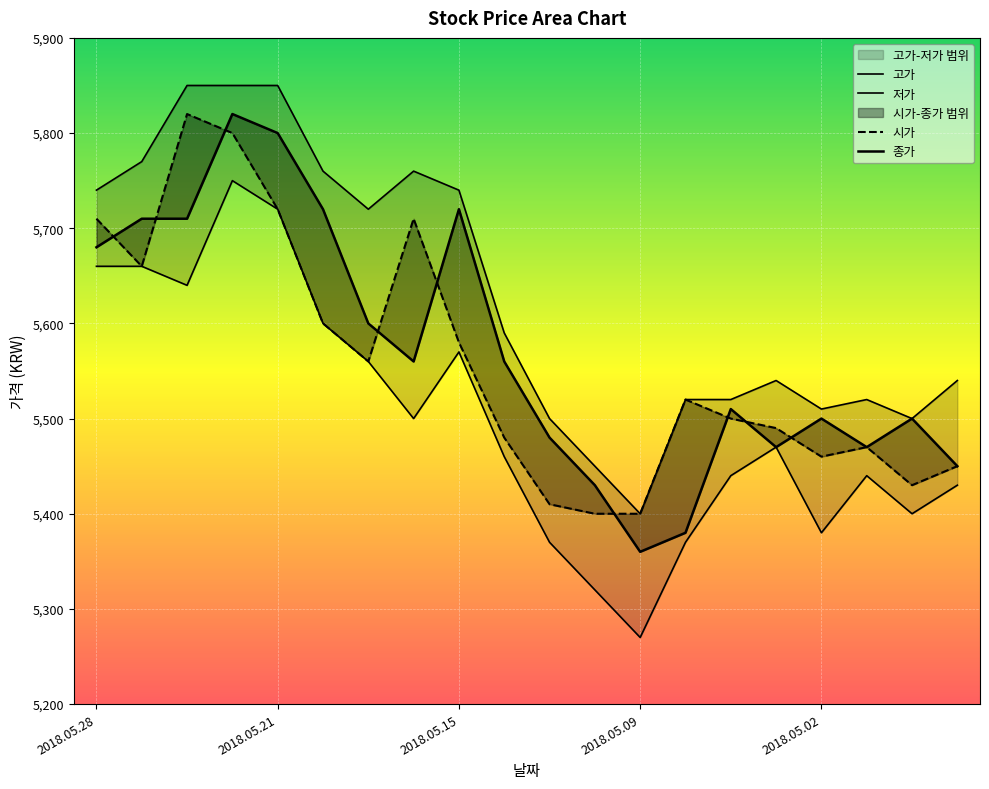

What is the difference between the highest and lowest values at 2018.05.17?

160